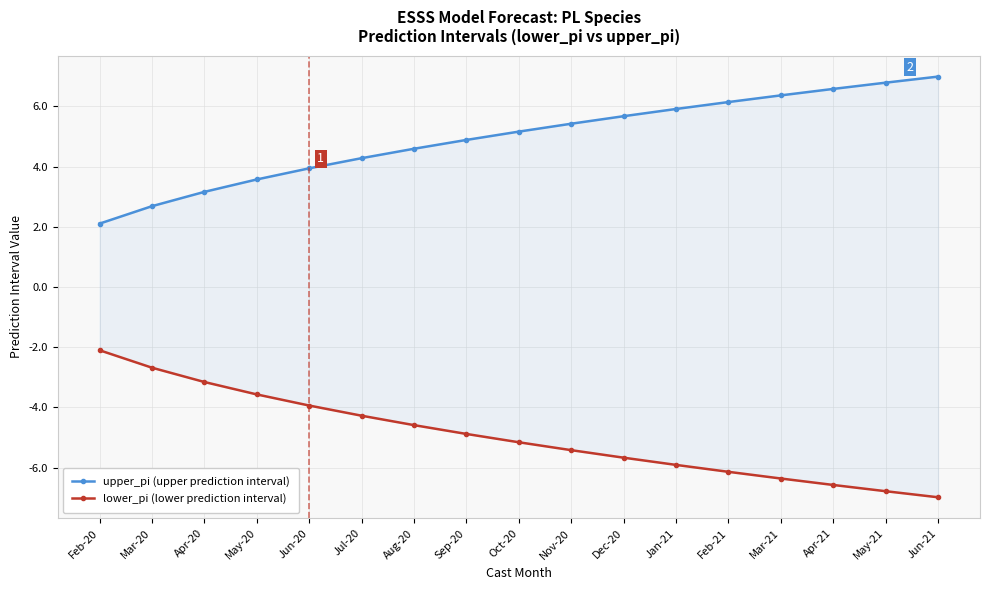

What is the maximum value for lower_pi (lower prediction interval)?

-2.1